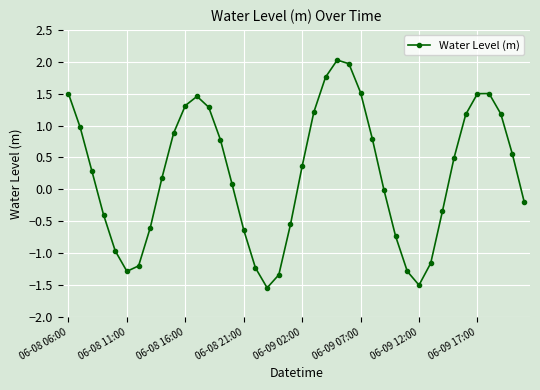

What is the minimum value shown in the chart?

-1.5